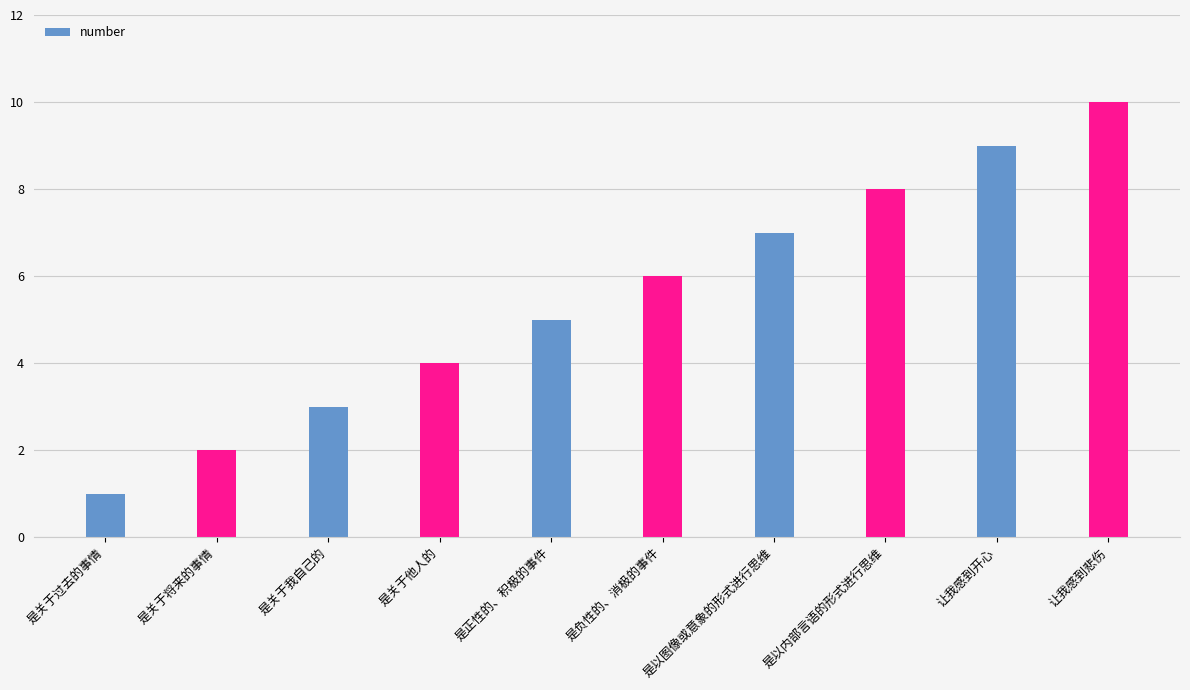

Which label corresponds to the largest value in the chart?

让我感到悲伤